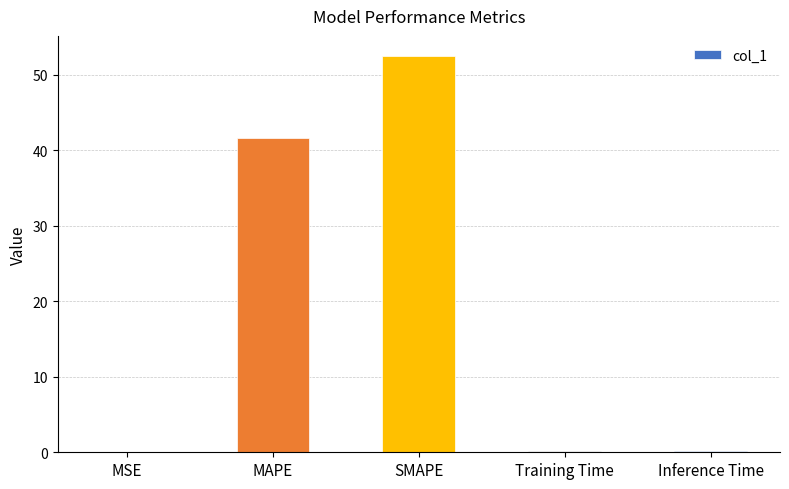

What is the maximum value shown in the chart?

52.5